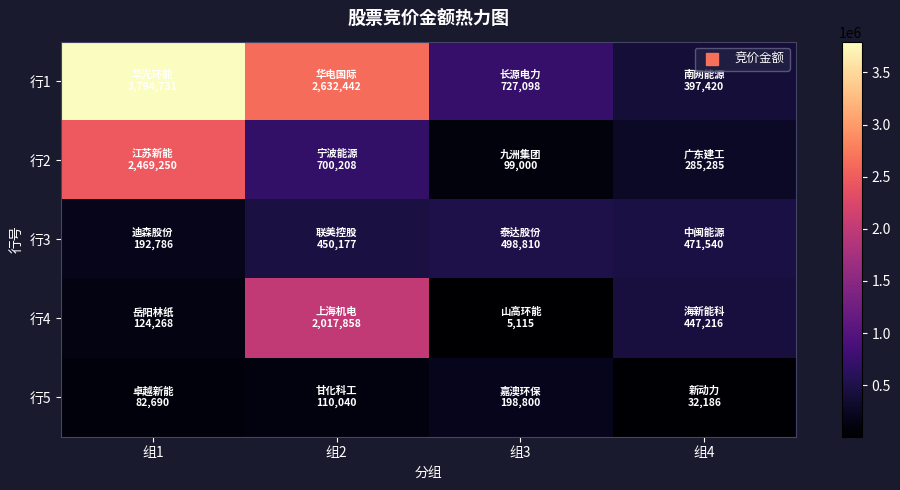

What is the difference between the highest and lowest values at 组4?

439354